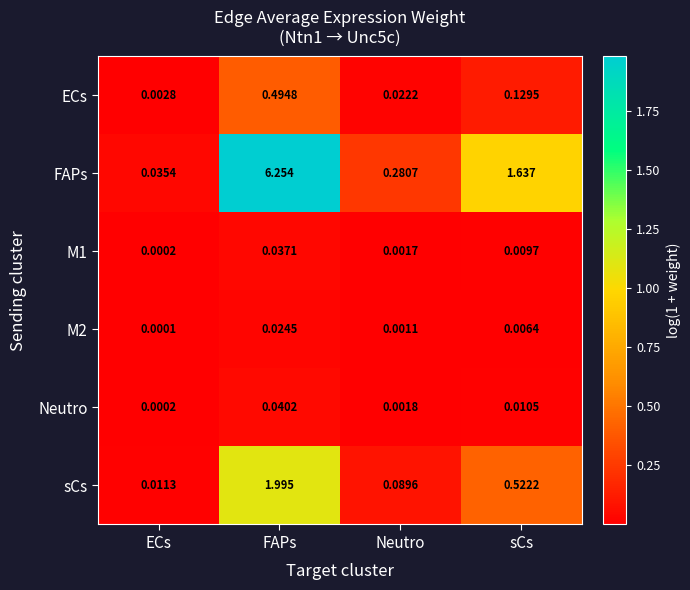

How many series are shown in this chart?

6